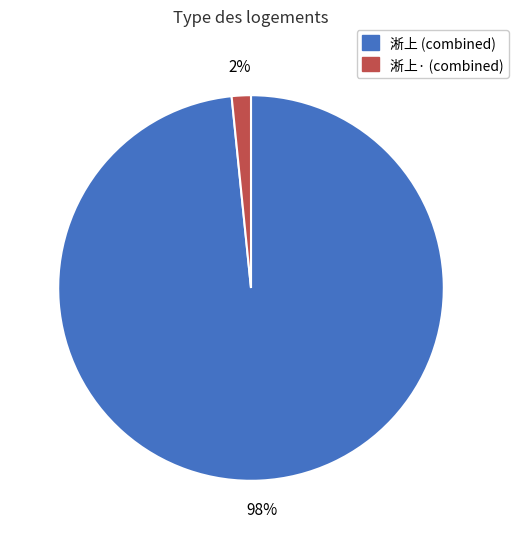

To the nearest percent, what is the average slice percentage?

50%